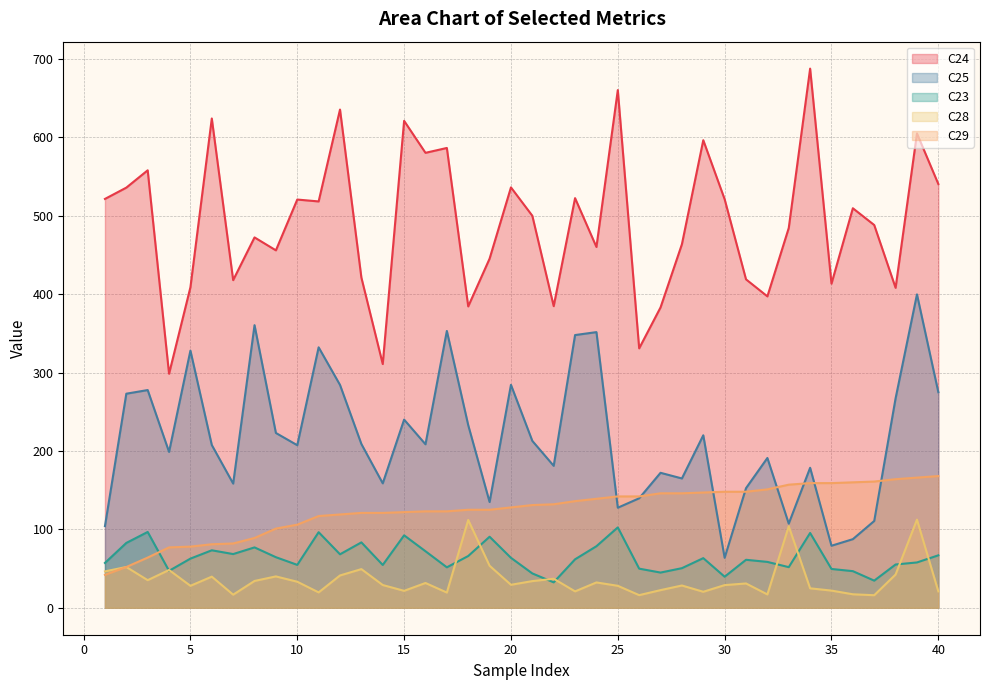

Is the value of C25 at 3 greater than the value of C28 at 38?

Yes